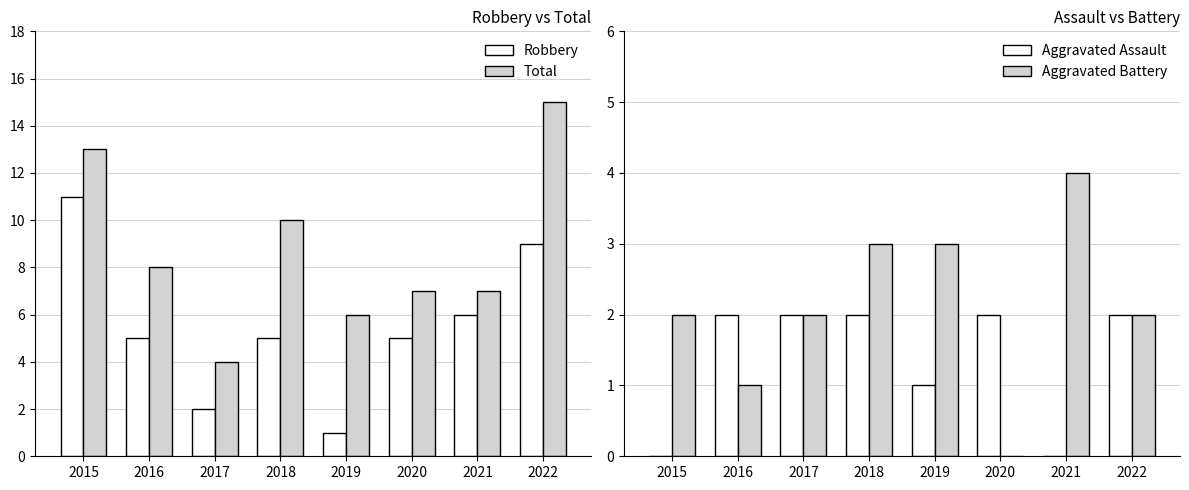

At which category is the sum across all series the highest?

2022